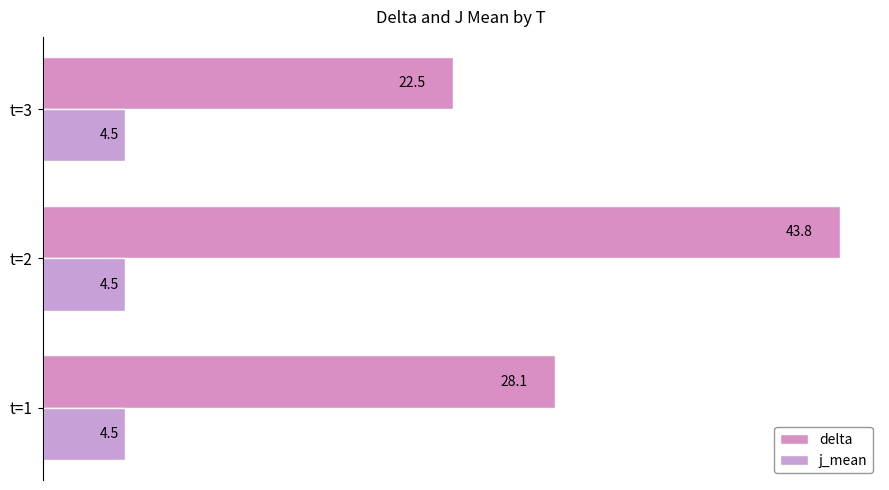

What is the average value of the j_mean series?

4.5